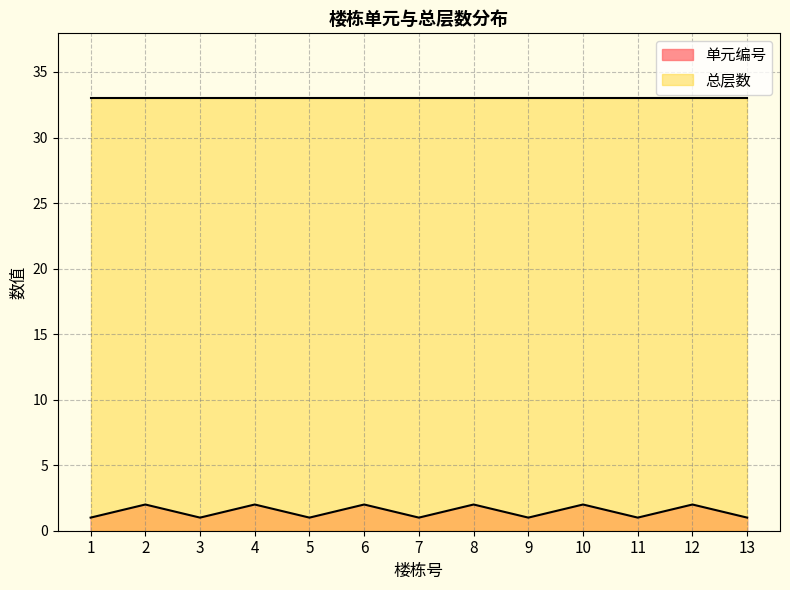

What is the approximate value at 4?

2